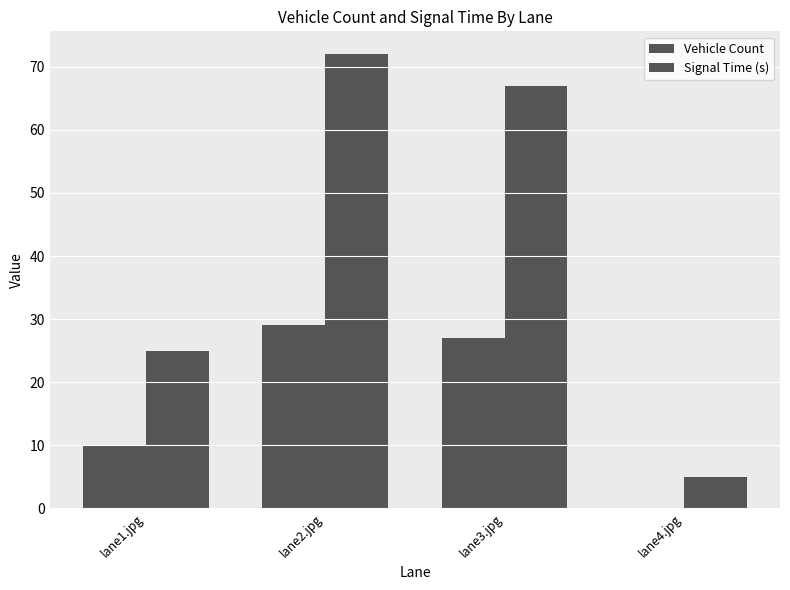

Is it true that Vehicle Count equals 17 at lane1.jpg?

False